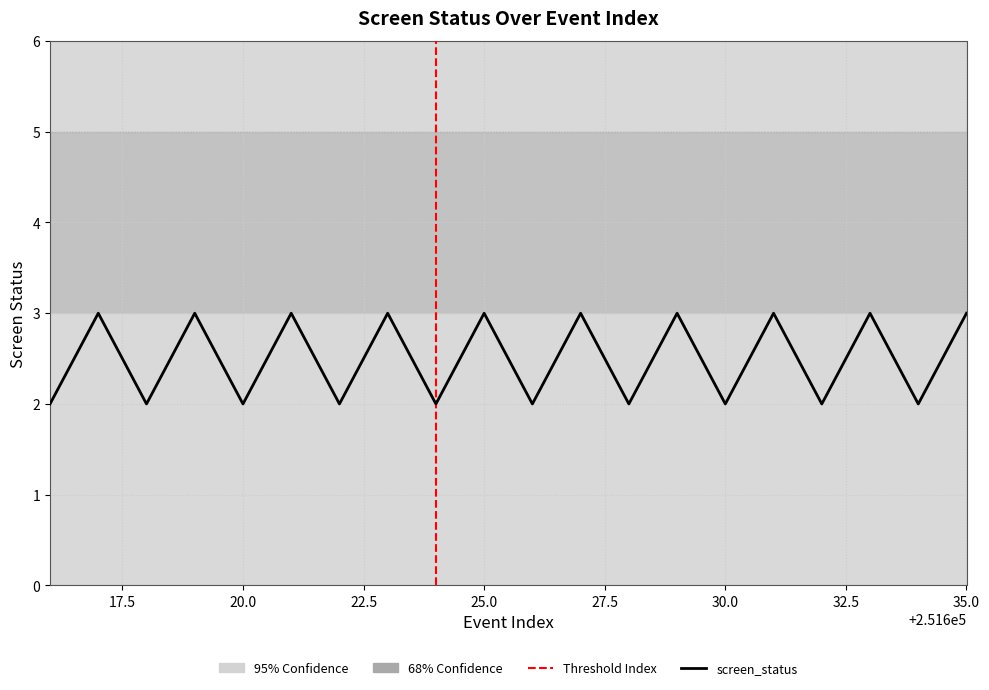

What is the maximum value shown in the chart?

3